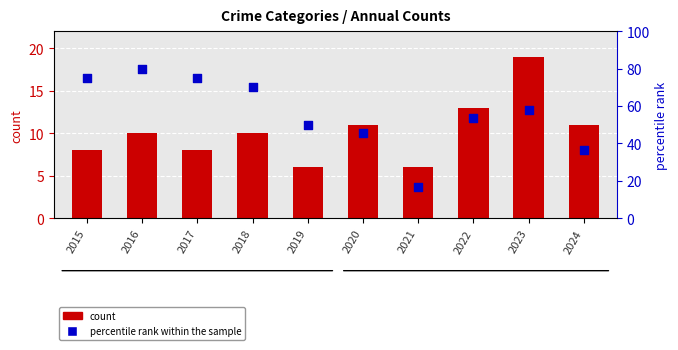

Which series contains the highest Y value?

percentile rank within the sample